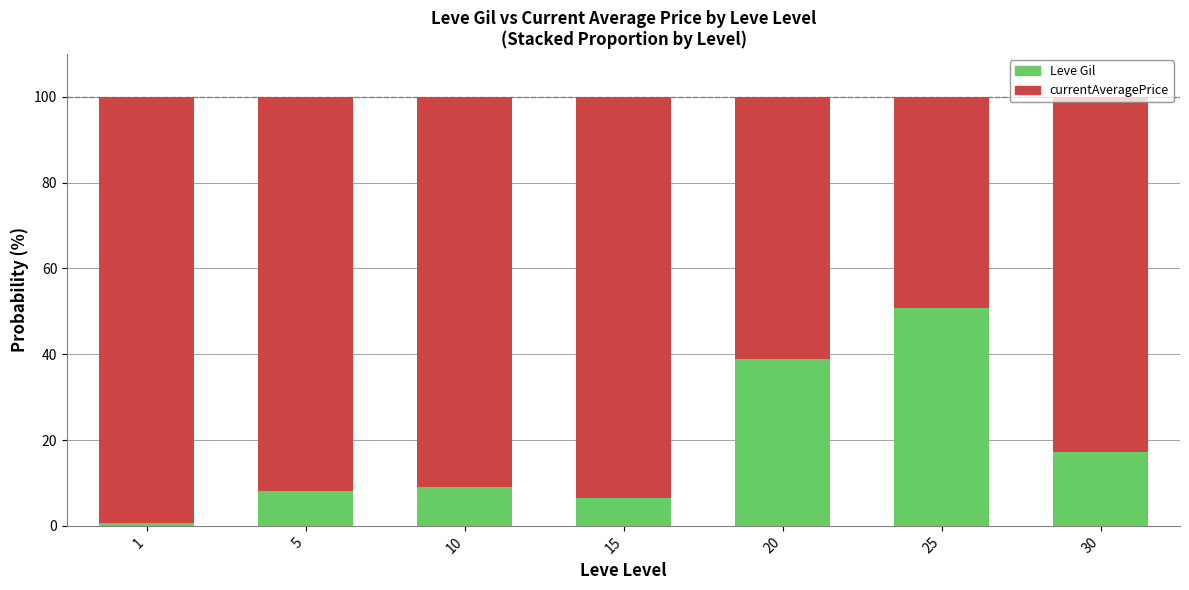

What is the total value across all series at 20?

100.0